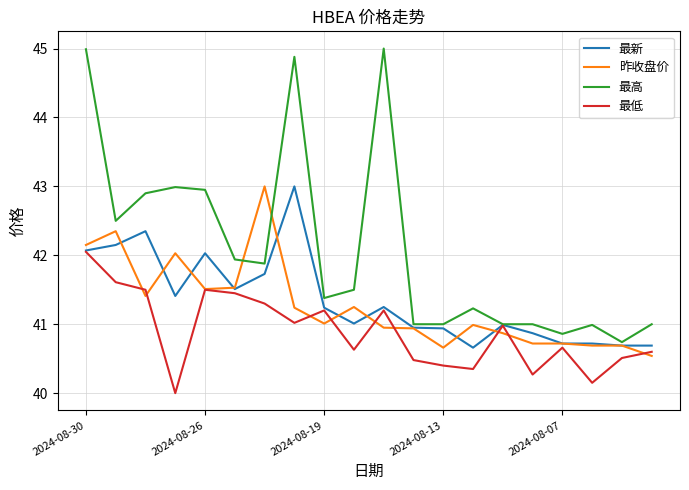

At how many categories does at least one series exceed 40?

20